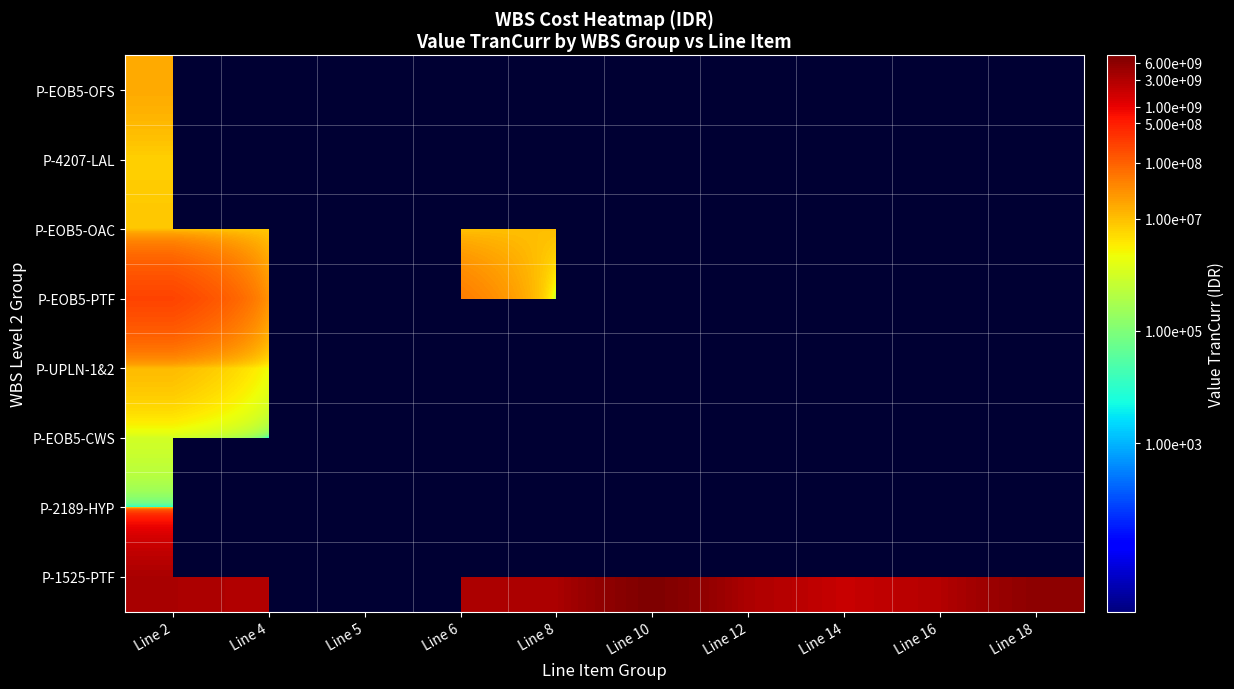

At which category does the chart reach its peak across all series?

Line 10